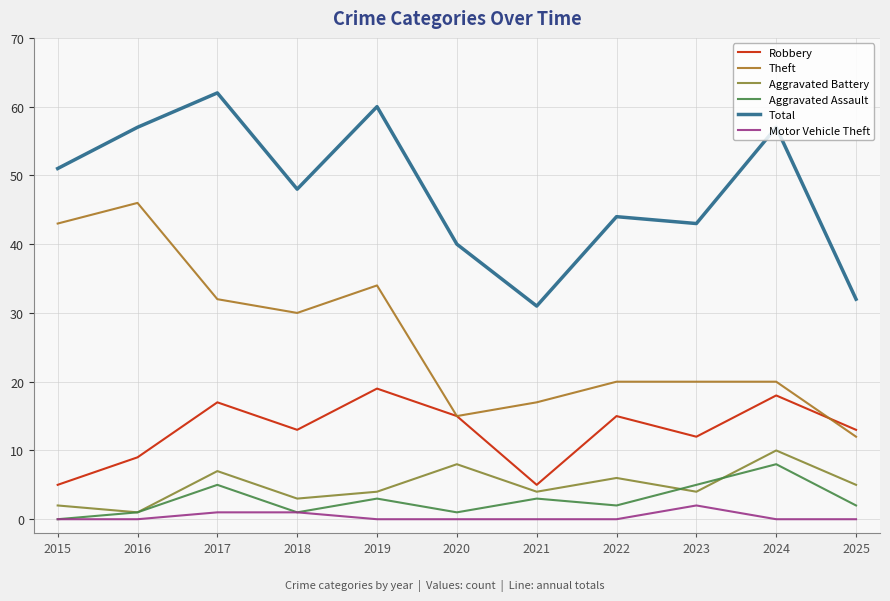

True or false: Aggravated Assault and Robbery cross at least once.

False